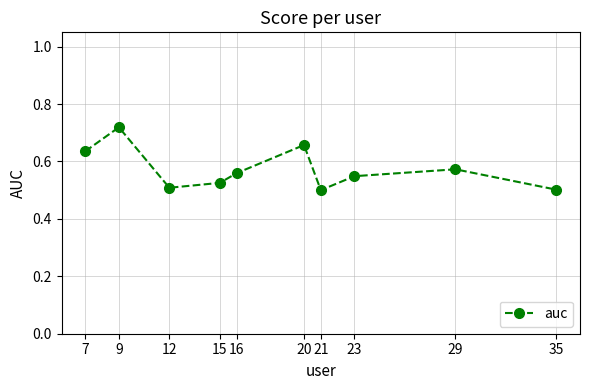

The value at 9 is 1.3. True or false?

False